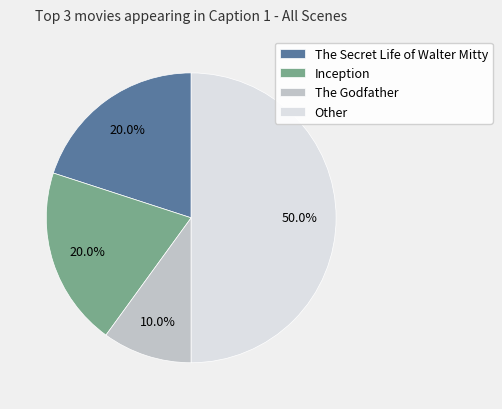

How much of the chart is everything except The Secret Life of Walter Mitty?

80.0%